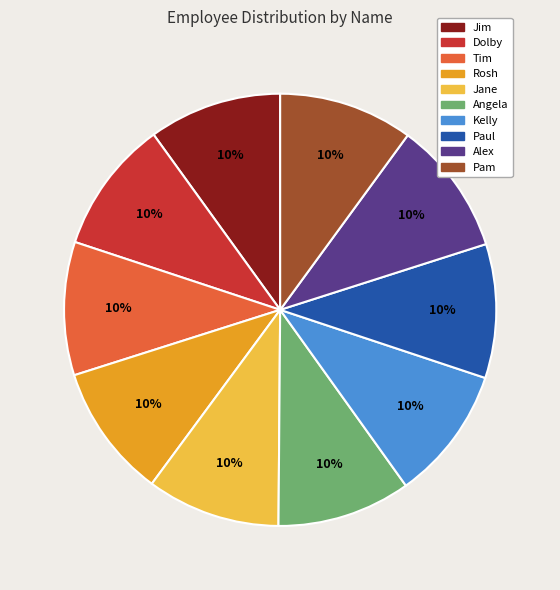

Is Tim the majority of the pie?

No